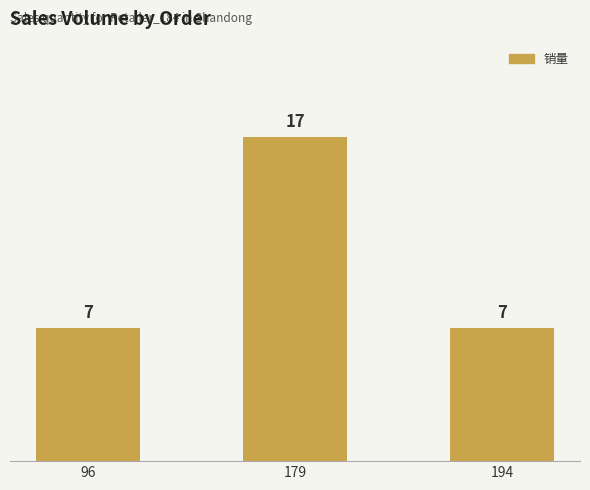

How many values are between 7 and 17?

3